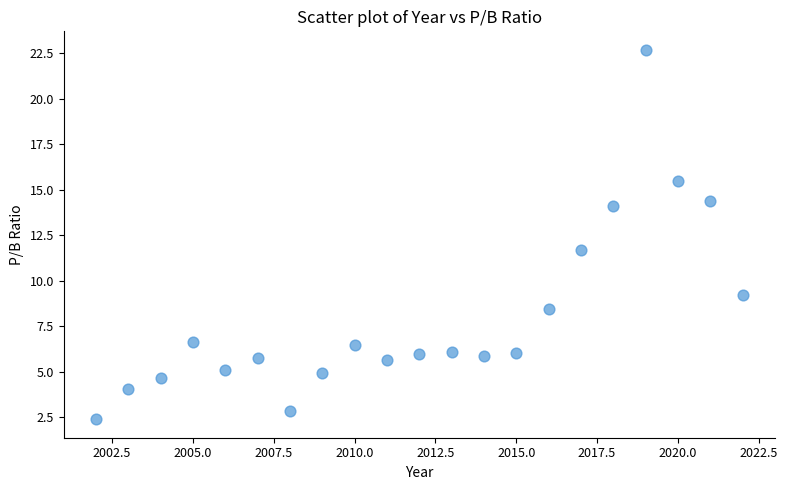

What is the range of X values (max minus min)?

20.0